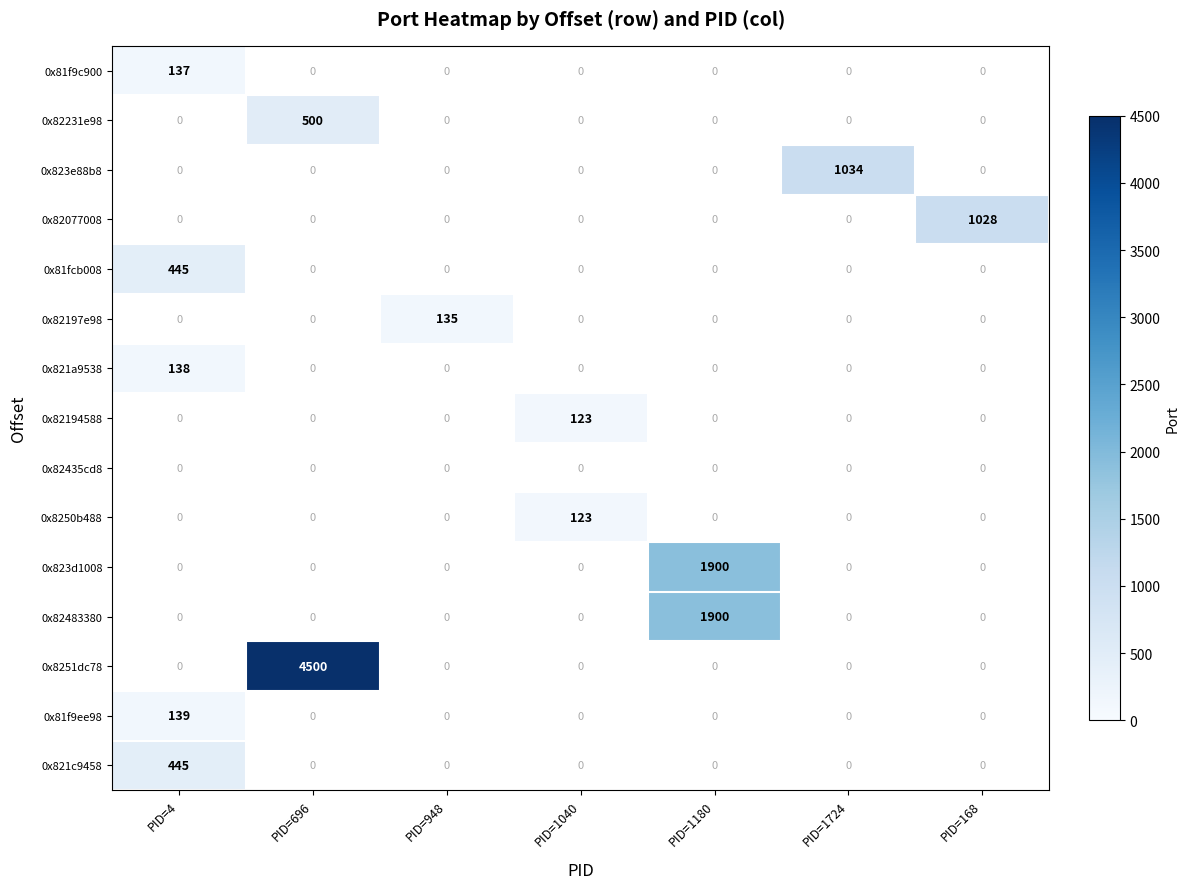

The value of 0x82194588 at PID=1040 is 123. True or false?

True